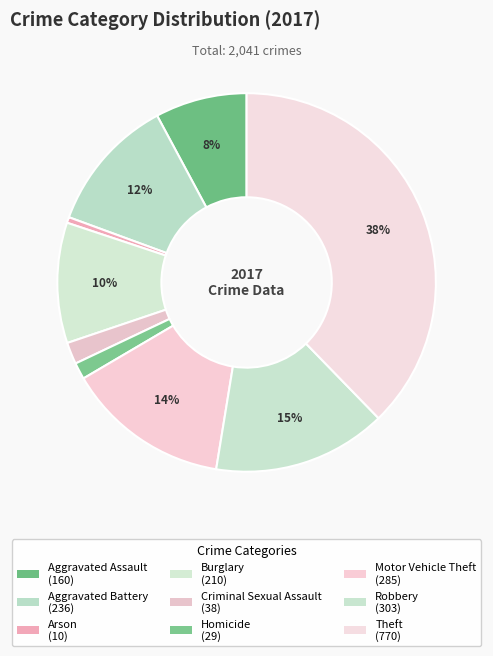

To the nearest percent, what percentage of the pie is Theft?

38%